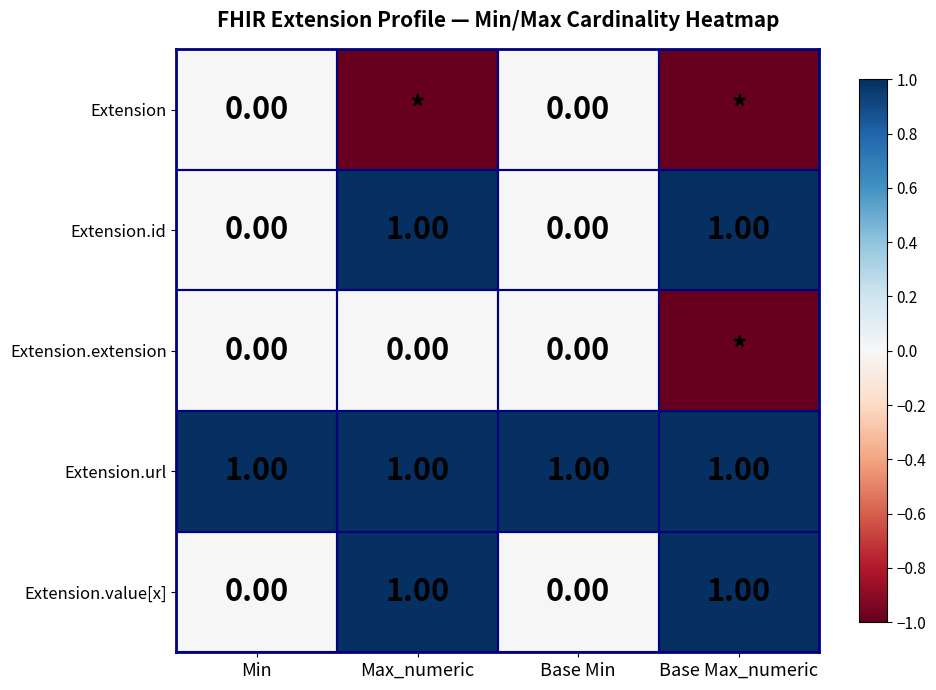

What is the difference between the highest and lowest values at Max_numeric?

2